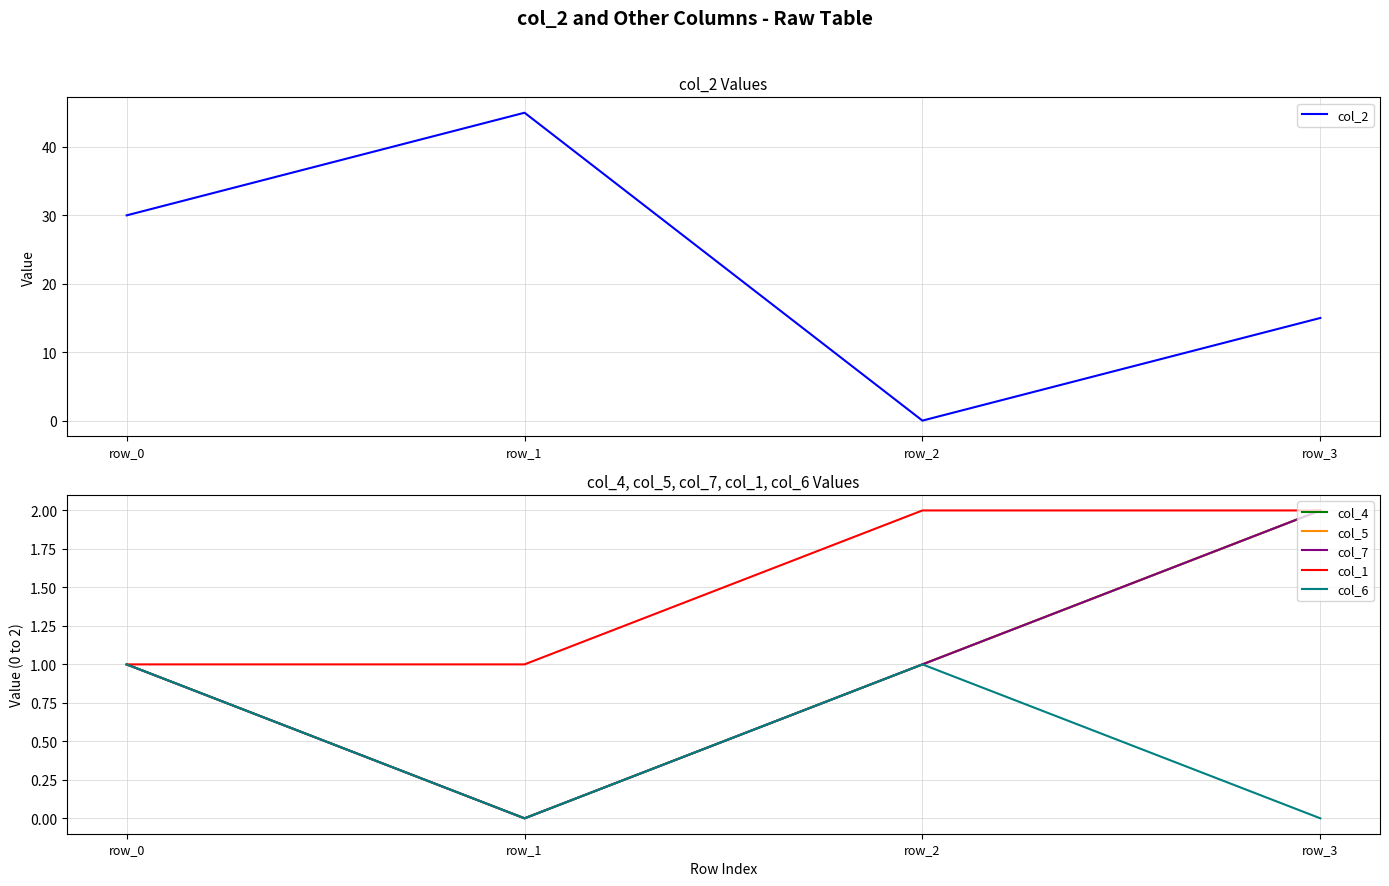

True or false: col_5 and col_1 intersect in this chart.

False